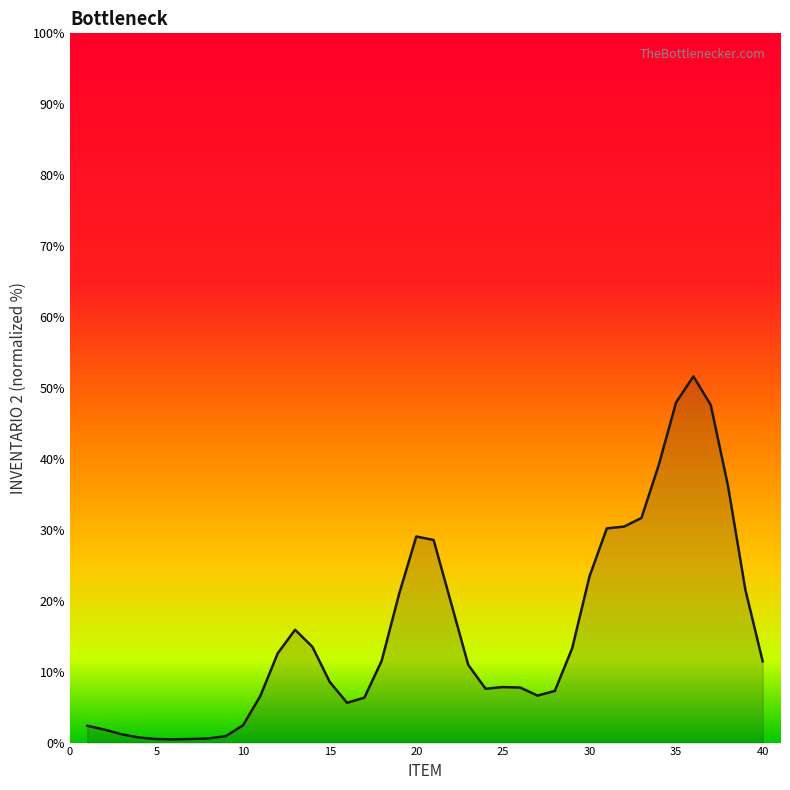

Does the chart have visible grid lines?

No